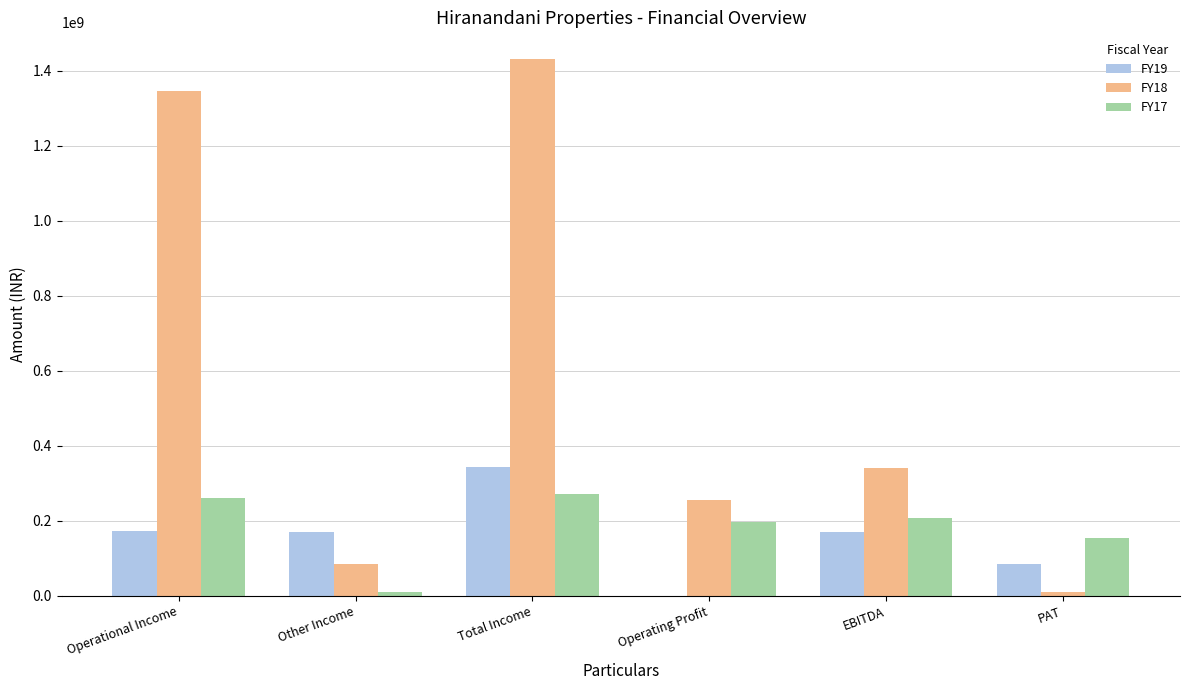

What is the sum of the FY17 values at EBITDA and Total Income?

477357134